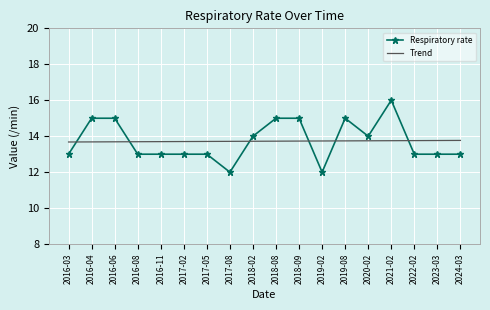

The Trend series shows 13.8 at 2021-02. True or false?

True